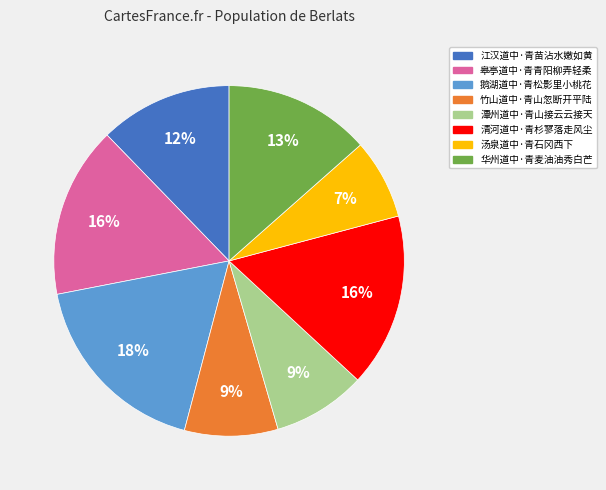

True or false: 皋亭道中·青青阳柳弄轻柔 accounts for 10% of the total.

False